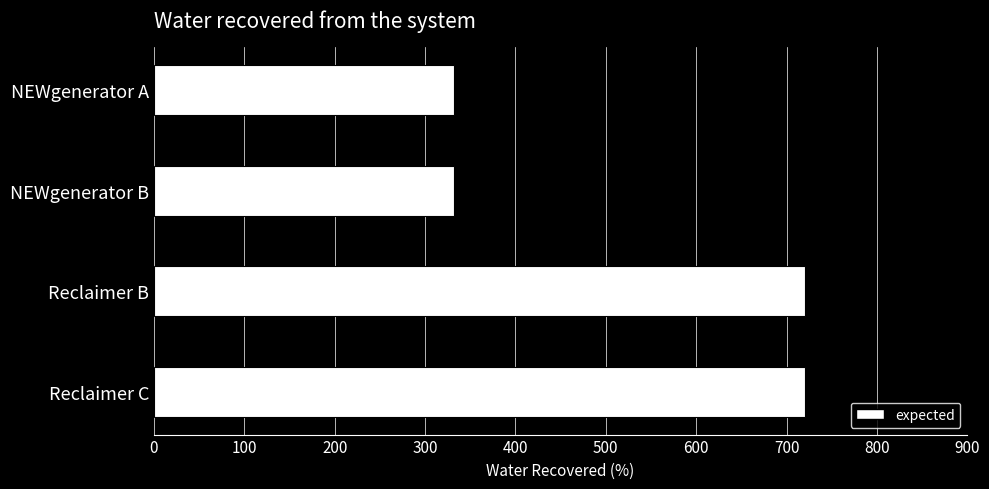

Is it true that the value at NEWgenerator A is 332?

True